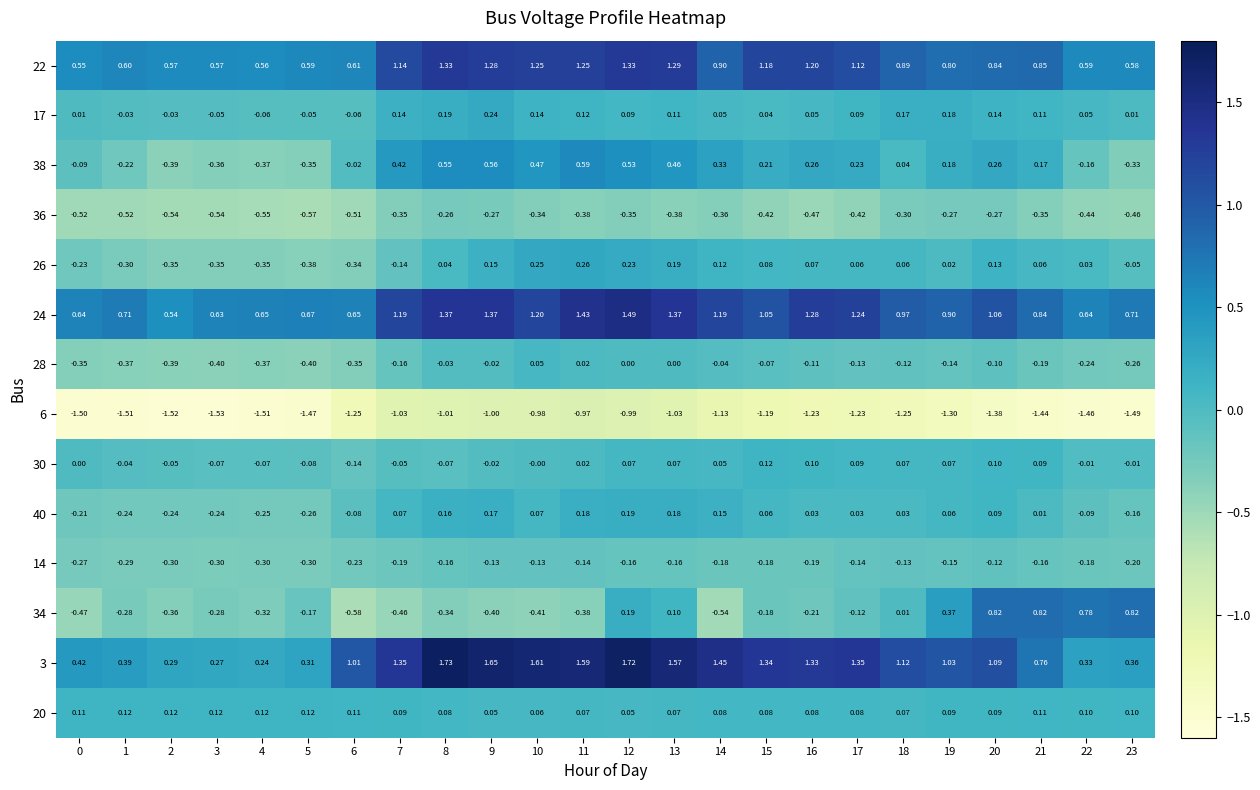

Reading left to right, transcribe all the data shown in this chart.

22: 0=0.6	1=0.6	2=0.6	3=0.6	4=0.6	5=0.6	6=0.6	7=1.1	8=1.3	9=1.3	10=1.2	11=1.2	12=1.3	13=1.3	14=0.9	15=1.2	16=1.2	17=1.1	18=0.9	19=0.8	20=0.8	21=0.8	22=0.6	23=0.6
17: 0=0.0	1=-0.0	2=-0.0	3=-0.1	4=-0.1	5=-0.1	6=-0.1	7=0.1	8=0.2	9=0.2	10=0.1	11=0.1	12=0.1	13=0.1	14=0.1	15=0.0	16=0.1	17=0.1	18=0.2	19=0.2	20=0.1	21=0.1	22=0.1	23=0.0
38: 0=-0.1	1=-0.2	2=-0.4	3=-0.4	4=-0.4	5=-0.3	6=-0.0	7=0.4	8=0.6	9=0.6	10=0.5	11=0.6	12=0.5	13=0.5	14=0.3	15=0.2	16=0.3	17=0.2	18=0.0	19=0.2	20=0.3	21=0.2	22=-0.2	23=-0.3
36: 0=-0.5	1=-0.5	2=-0.5	3=-0.5	4=-0.6	5=-0.6	6=-0.5	7=-0.3	8=-0.3	9=-0.3	10=-0.3	11=-0.4	12=-0.3	13=-0.4	14=-0.4	15=-0.4	16=-0.5	17=-0.4	18=-0.3	19=-0.3	20=-0.3	21=-0.3	22=-0.4	23=-0.5
26: 0=-0.2	1=-0.3	2=-0.3	3=-0.3	4=-0.3	5=-0.4	6=-0.3	7=-0.1	8=0.0	9=0.1	10=0.2	11=0.3	12=0.2	13=0.2	14=0.1	15=0.1	16=0.1	17=0.1	18=0.1	19=0.0	20=0.1	21=0.1	22=0.0	23=-0.1
24: 0=0.6	1=0.7	2=0.5	3=0.6	4=0.7	5=0.7	6=0.7	7=1.2	8=1.4	9=1.4	10=1.2	11=1.4	12=1.5	13=1.4	14=1.2	15=1.1	16=1.3	17=1.2	18=1.0	19=0.9	20=1.1	21=0.8	22=0.6	23=0.7
28: 0=-0.3	1=-0.4	2=-0.4	3=-0.4	4=-0.4	5=-0.4	6=-0.3	7=-0.2	8=-0.0	9=-0.0	10=0.1	11=0.0	12=0.0	13=0.0	14=-0.0	15=-0.1	16=-0.1	17=-0.1	18=-0.1	19=-0.1	20=-0.1	21=-0.2	22=-0.2	23=-0.3
6: 0=-1.5	1=-1.5	2=-1.5	3=-1.5	4=-1.5	5=-1.5	6=-1.2	7=-1.0	8=-1.0	9=-1.0	10=-1.0	11=-1.0	12=-1.0	13=-1.0	14=-1.1	15=-1.2	16=-1.2	17=-1.2	18=-1.2	19=-1.3	20=-1.4	21=-1.4	22=-1.5	23=-1.5
30: 0=0.0	1=-0.0	2=-0.1	3=-0.1	4=-0.1	5=-0.1	6=-0.1	7=-0.1	8=-0.1	9=-0.0	10=-0.0	11=0.0	12=0.1	13=0.1	14=0.1	15=0.1	16=0.1	17=0.1	18=0.1	19=0.1	20=0.1	21=0.1	22=-0.0	23=-0.0
40: 0=-0.2	1=-0.2	2=-0.2	3=-0.2	4=-0.2	5=-0.3	6=-0.1	7=0.1	8=0.2	9=0.2	10=0.1	11=0.2	12=0.2	13=0.2	14=0.1	15=0.1	16=0.0	17=0.0	18=0.0	19=0.1	20=0.1	21=0.0	22=-0.1	23=-0.2
14: 0=-0.3	1=-0.3	2=-0.3	3=-0.3	4=-0.3	5=-0.3	6=-0.2	7=-0.2	8=-0.2	9=-0.1	10=-0.1	11=-0.1	12=-0.2	13=-0.2	14=-0.2	15=-0.2	16=-0.2	17=-0.1	18=-0.1	19=-0.1	20=-0.1	21=-0.2	22=-0.2	23=-0.2
34: 0=-0.5	1=-0.3	2=-0.4	3=-0.3	4=-0.3	5=-0.2	6=-0.6	7=-0.5	8=-0.3	9=-0.4	10=-0.4	11=-0.4	12=0.2	13=0.1	14=-0.5	15=-0.2	16=-0.2	17=-0.1	18=0.0	19=0.4	20=0.8	21=0.8	22=0.8	23=0.8
3: 0=0.4	1=0.4	2=0.3	3=0.3	4=0.2	5=0.3	6=1.0	7=1.4	8=1.7	9=1.6	10=1.6	11=1.6	12=1.7	13=1.6	14=1.4	15=1.3	16=1.3	17=1.4	18=1.1	19=1.0	20=1.1	21=0.8	22=0.3	23=0.4
20: 0=0.1	1=0.1	2=0.1	3=0.1	4=0.1	5=0.1	6=0.1	7=0.1	8=0.1	9=0.1	10=0.1	11=0.1	12=0.1	13=0.1	14=0.1	15=0.1	16=0.1	17=0.1	18=0.1	19=0.1	20=0.1	21=0.1	22=0.1	23=0.1